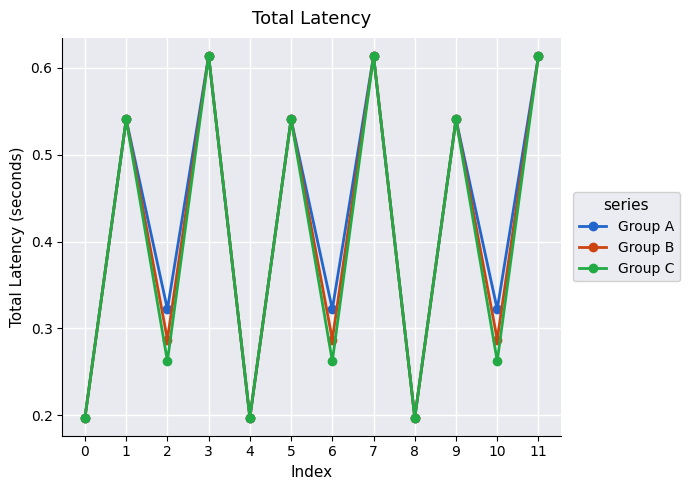

At which category does Group B reach its first local peak?

1